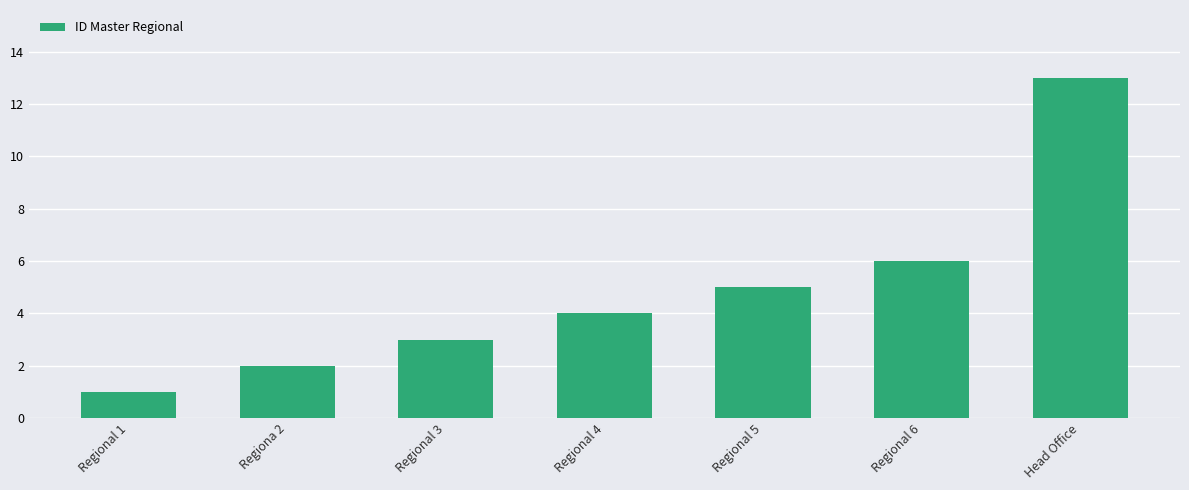

What is the minimum value shown in the chart?

1